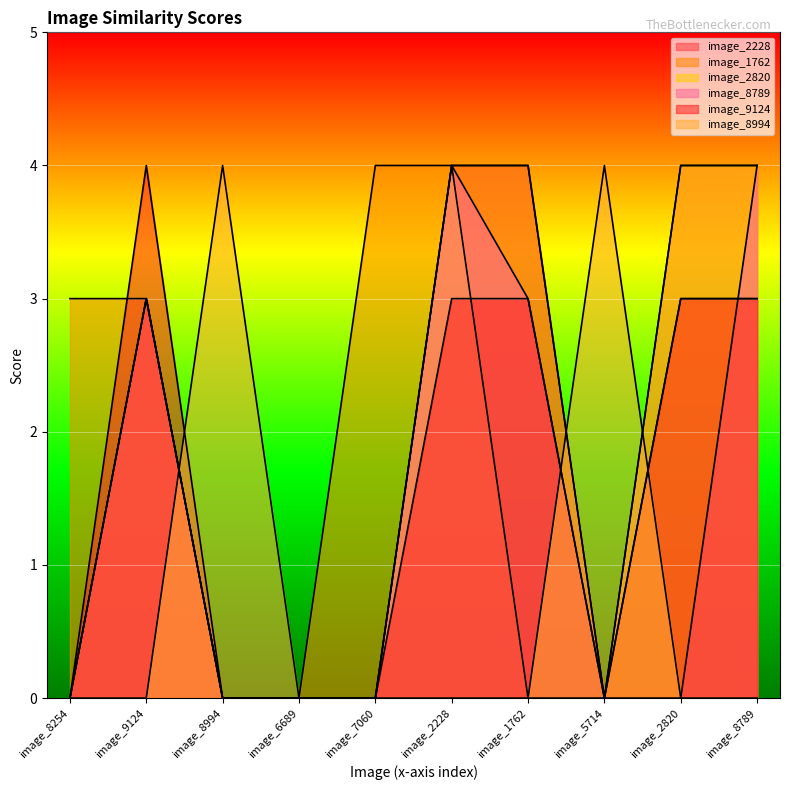

True or false: image_8789 has a value of 4 at image_2228.

True